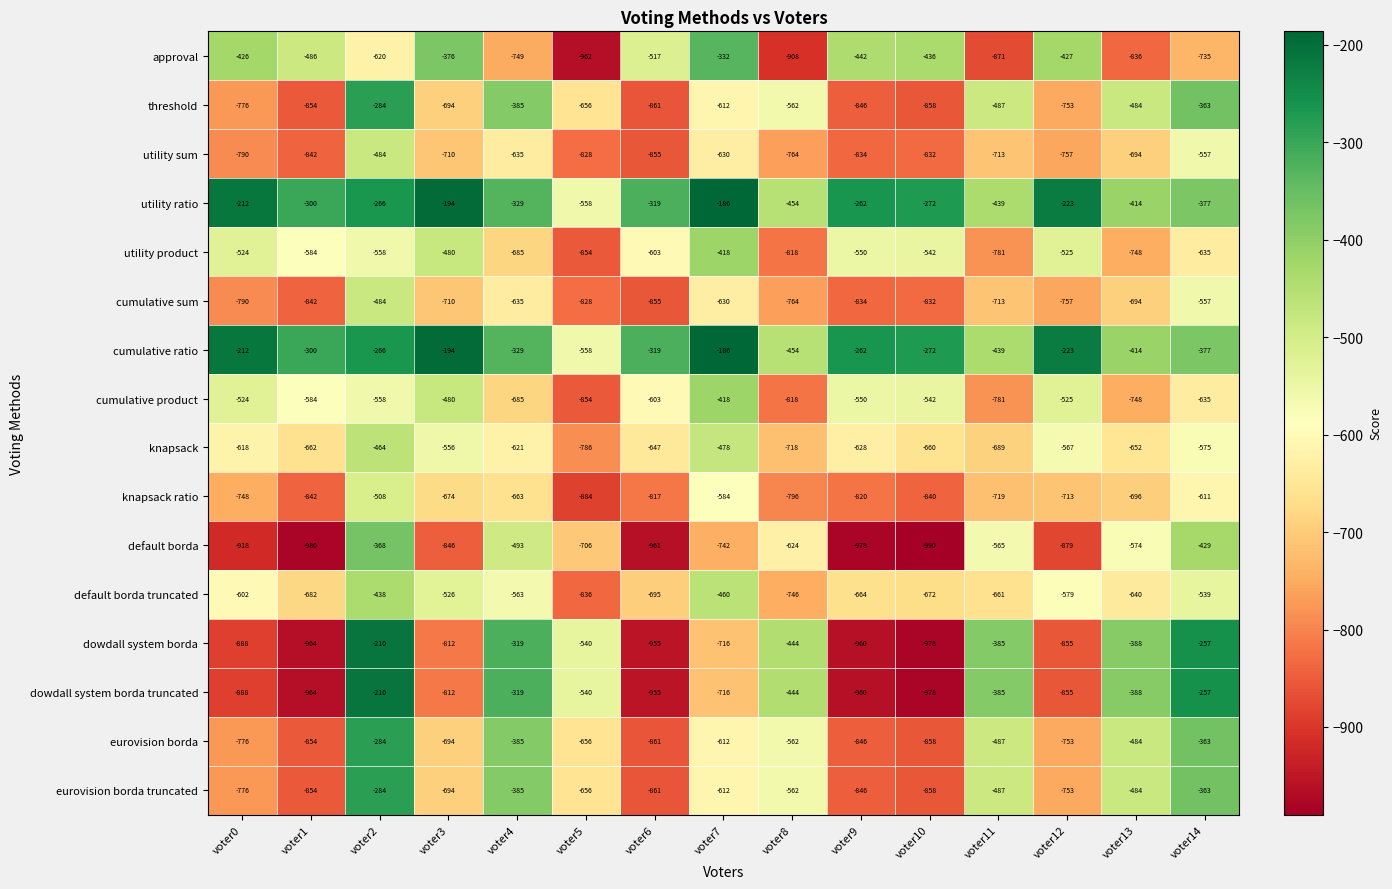

How many series are shown in this chart?

16